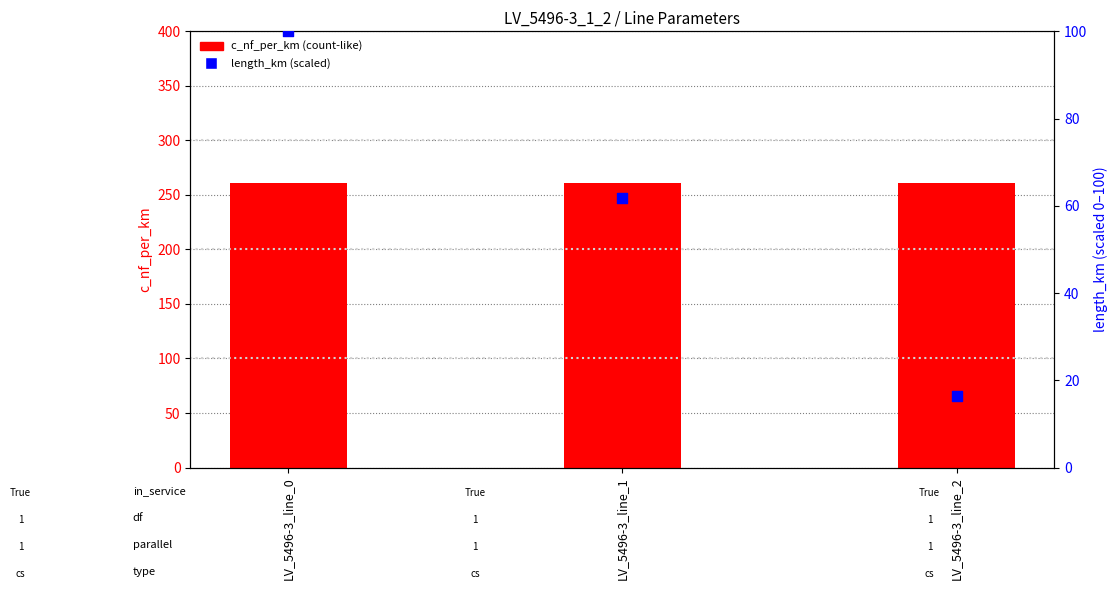

What are all the series names shown in the legend?

c_nf_per_km, length_km (scaled)